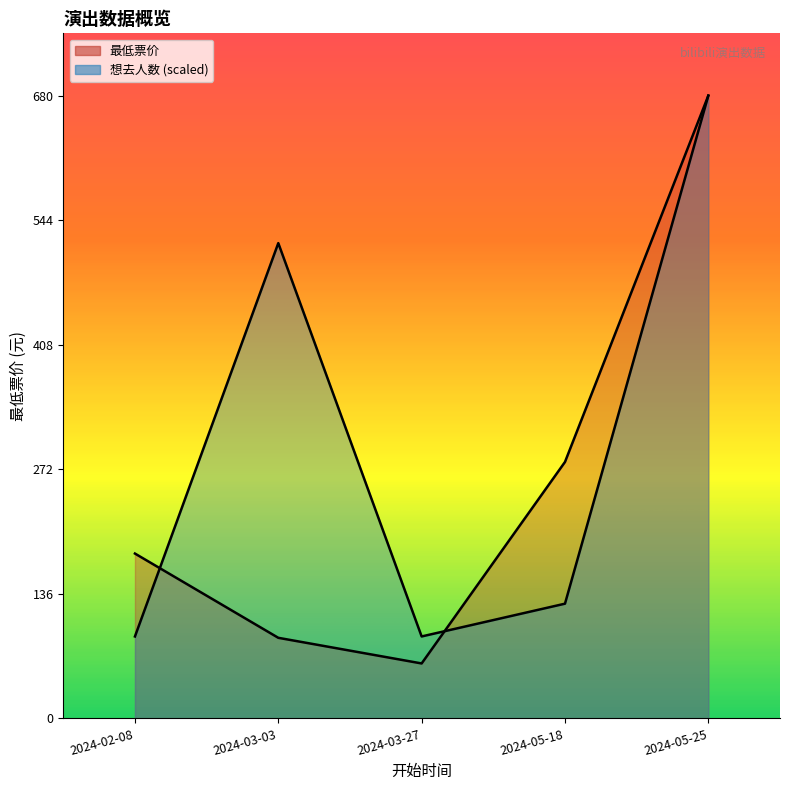

How many intersections are there between 最低票价 and 想去人数?

2